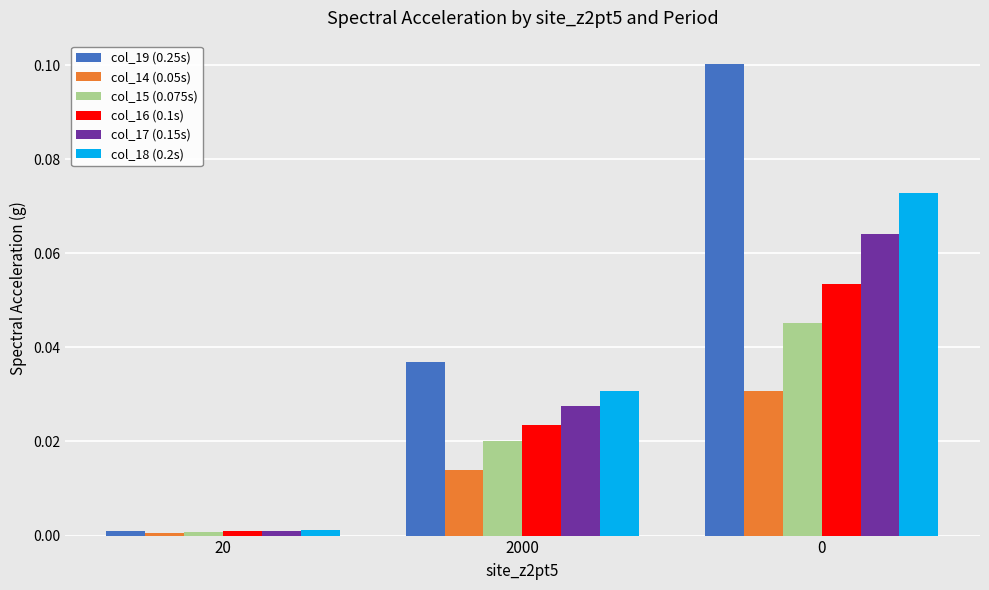

List the series in order of their peak value, highest first.

col_19 (0.25s), col_18 (0.2s), col_17 (0.15s), col_16 (0.1s), col_15 (0.075s), col_14 (0.05s)